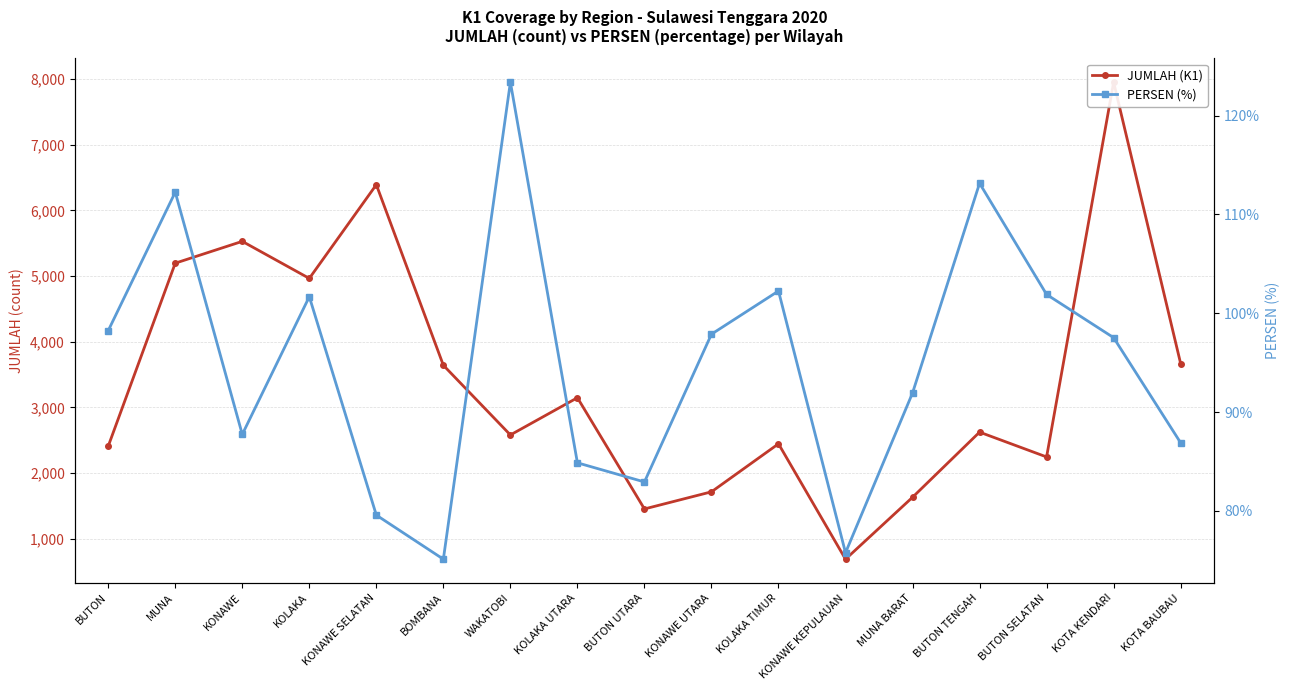

True or false: JUMLAH (K1) has more than 1 interior local peaks.

True